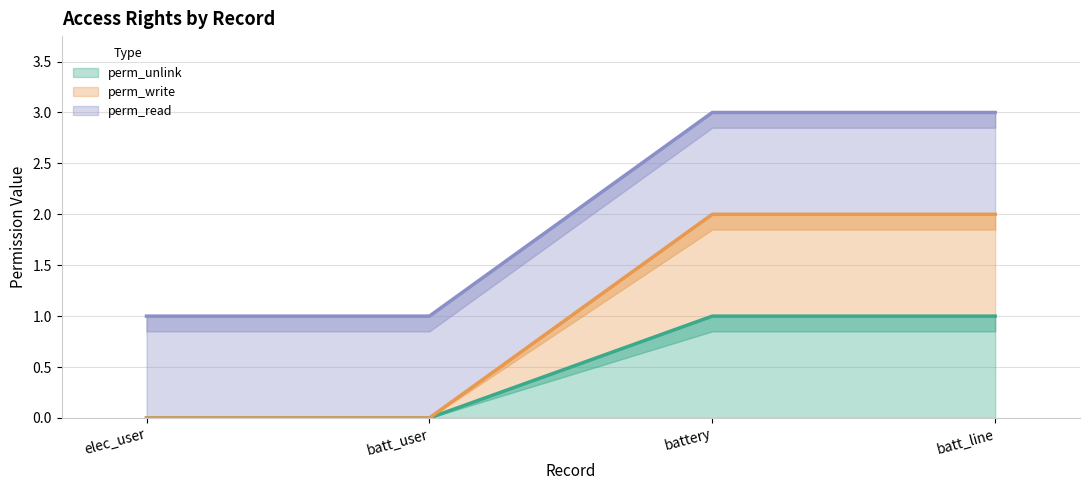

Reading right to left, extract all data points from this chart.

perm_unlink (line): batt_line=1	battery=1	batt_user=0	elec_user=0
perm_write (line): batt_line=2	battery=2	batt_user=0	elec_user=0
perm_read (line): batt_line=3	battery=3	batt_user=1	elec_user=1